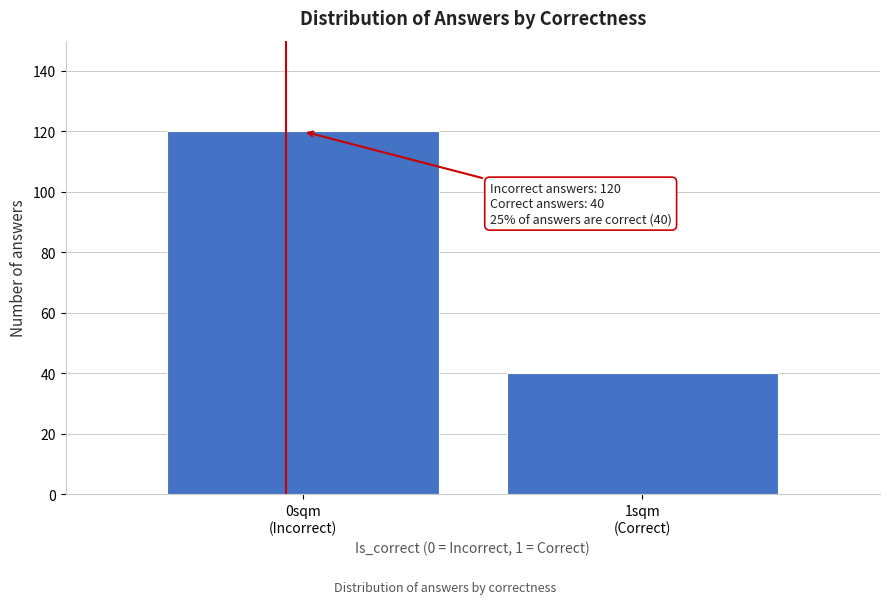

What is the sum of all values?

160